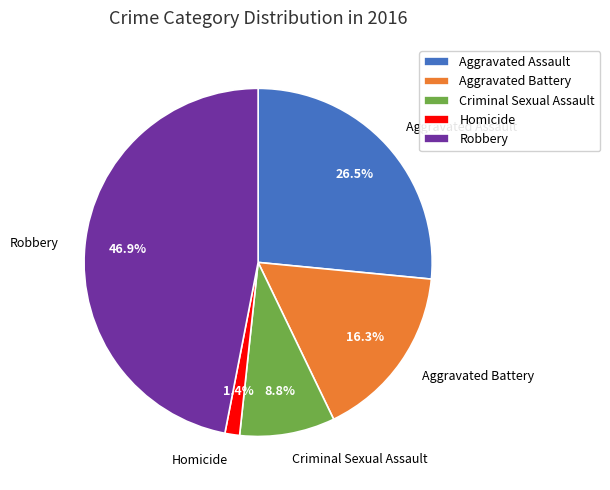

To the nearest percent, what portion does Criminal Sexual Assault represent?

9%